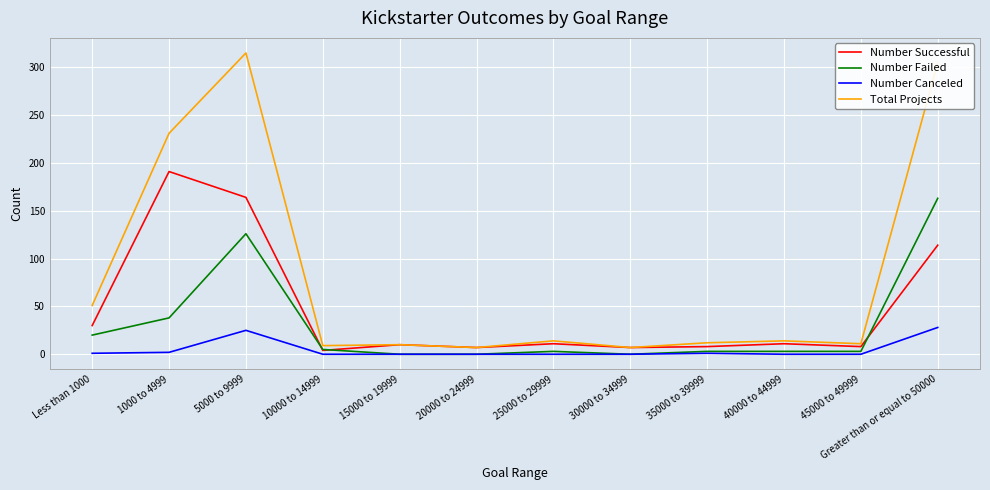

The Number Failed series shows 31 at Less than 1000. True or false?

False